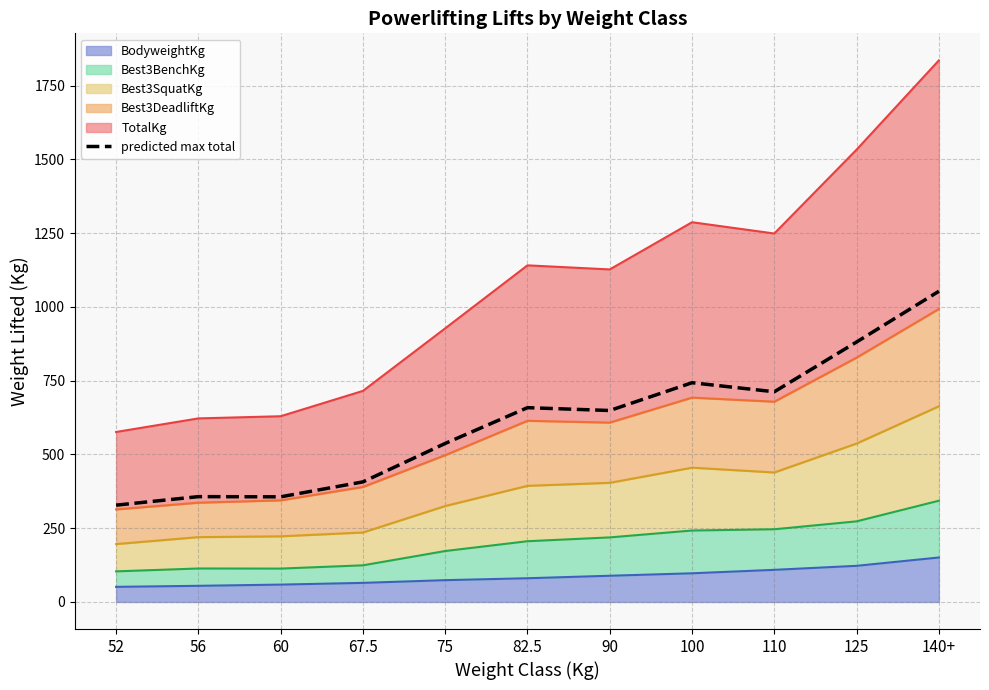

What is the maximum value shown in the chart?

1053.1